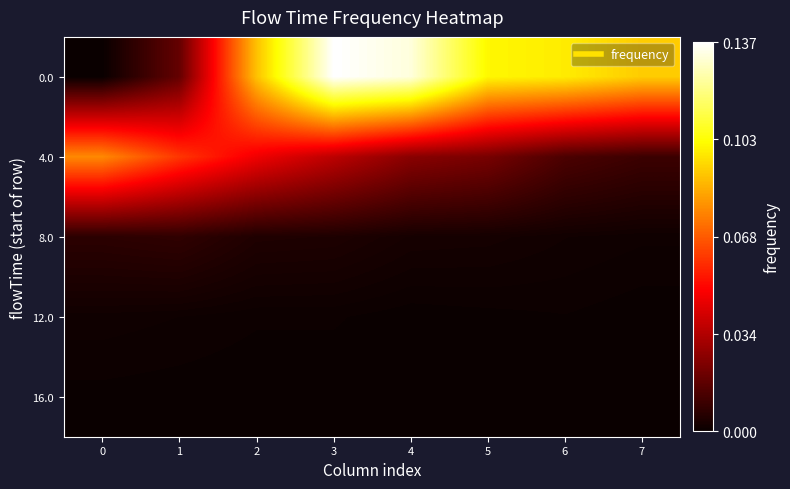

Reading left to right, what are all the values shown in this chart?

0.0: 0=0.0	1=0.0	2=0.1	3=0.1	4=0.1	5=0.1	6=0.1	7=0.1
4.0: 0=0.1	1=0.1	2=0.0	3=0.0	4=0.0	5=0.0	6=0.0	7=0.0
8.0: 0=0.0	1=0.0	2=0.0	3=0.0	4=0.0	5=0.0	6=0.0	7=0.0
12.0: 0=0.0	1=0.0	2=0.0	3=0.0	4=0.0	5=0.0	6=0.0	7=0.0
16.0: 0=0.0	1=0.0	2=0.0	3=0.0	4=0.0	5=0.0	6=0.0	7=0.0